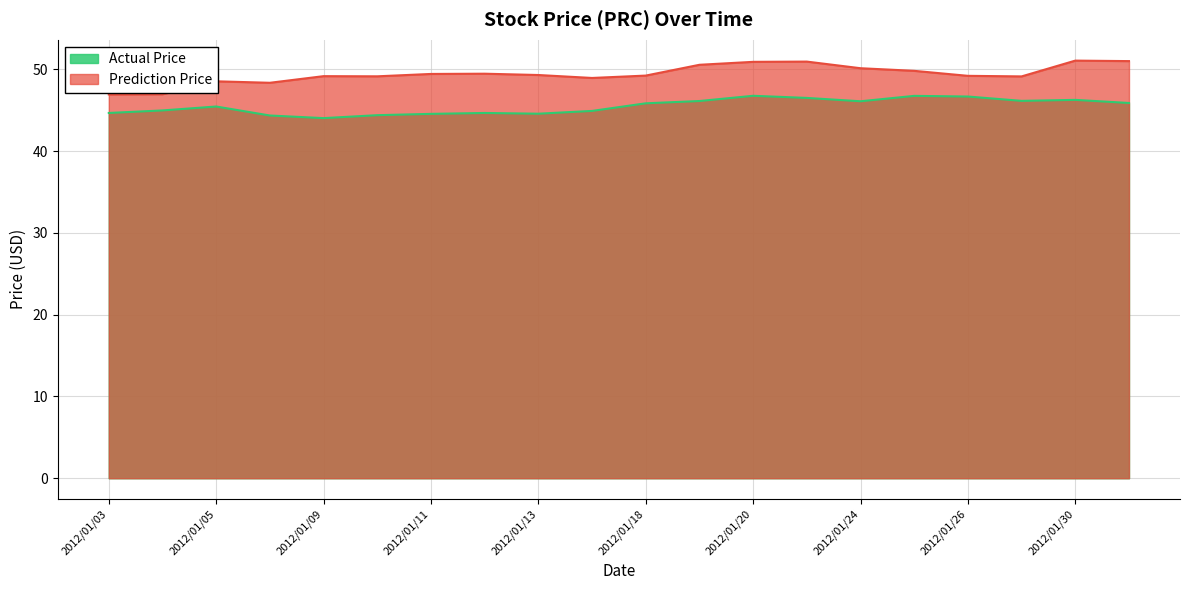

In Prediction Price, how many points are higher than both neighbors (excluding endpoints)?

5